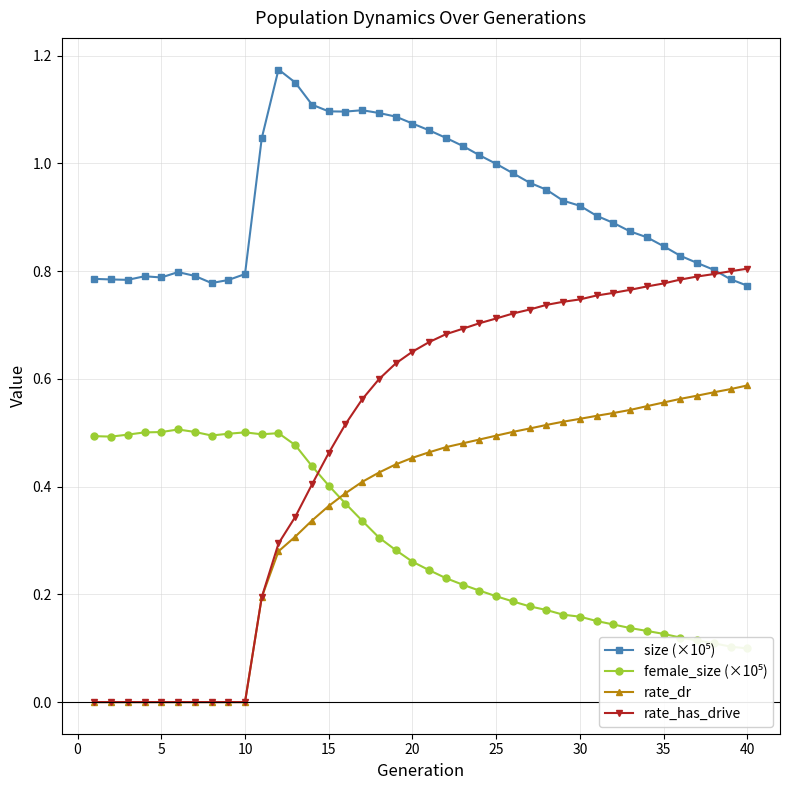

True or false: rate_dr has a value of 0.6 at 15.

False